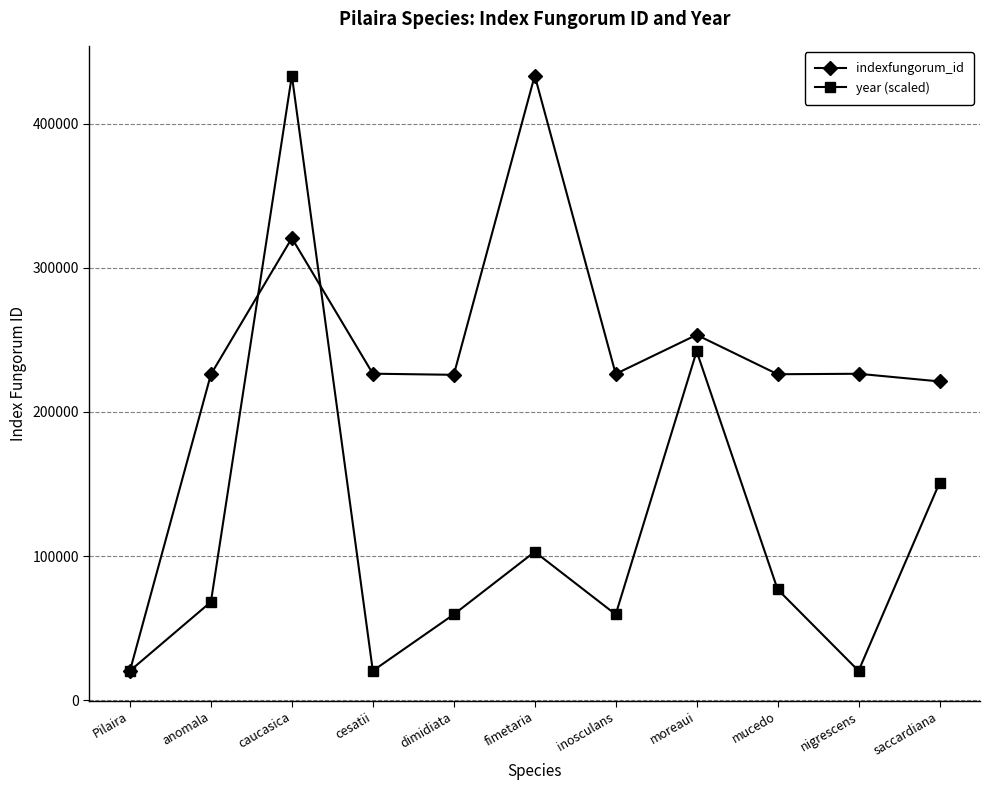

Which series has the largest total across all categories?

indexfungorum_id